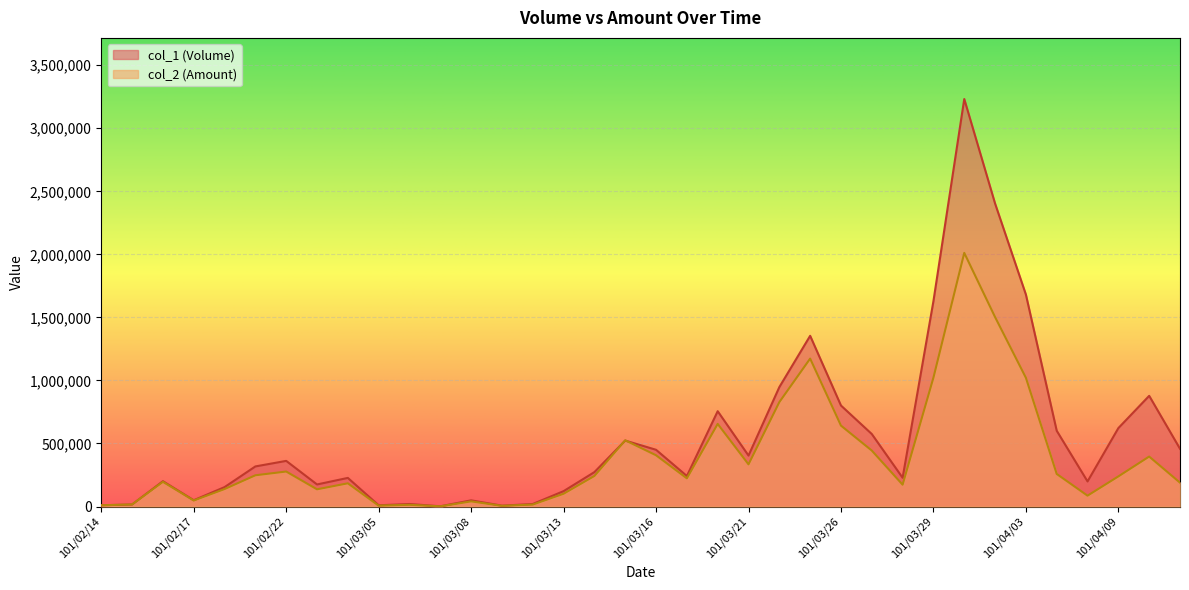

Rank the series by their average value, from highest to lowest.

col_1 (Volume), col_2 (Amount)